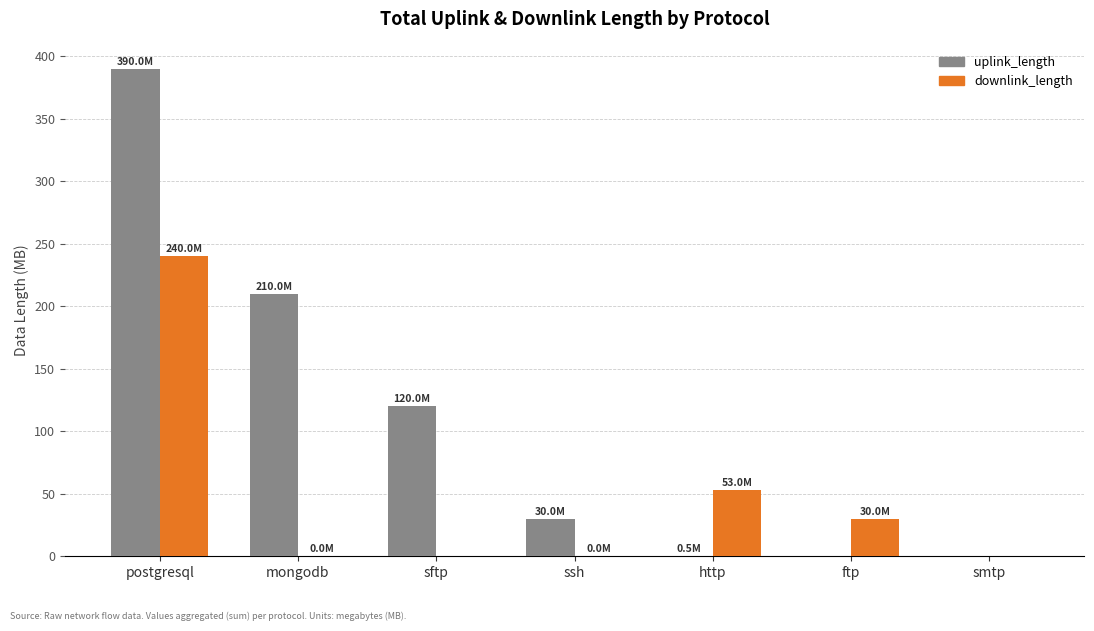

Between mongodb and http, which series saw the biggest shift?

uplink_length